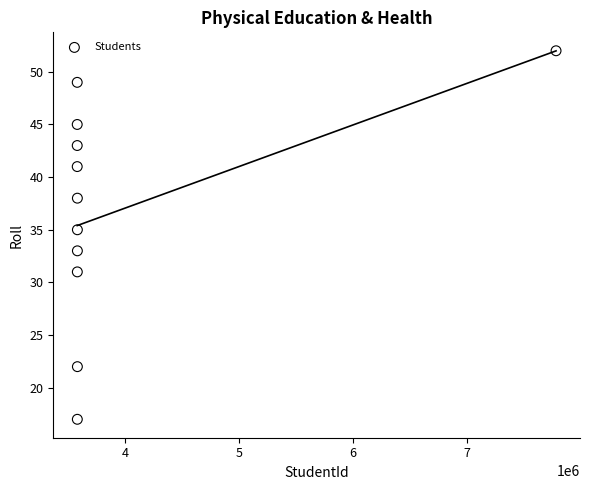

What is the average X value?

3965231